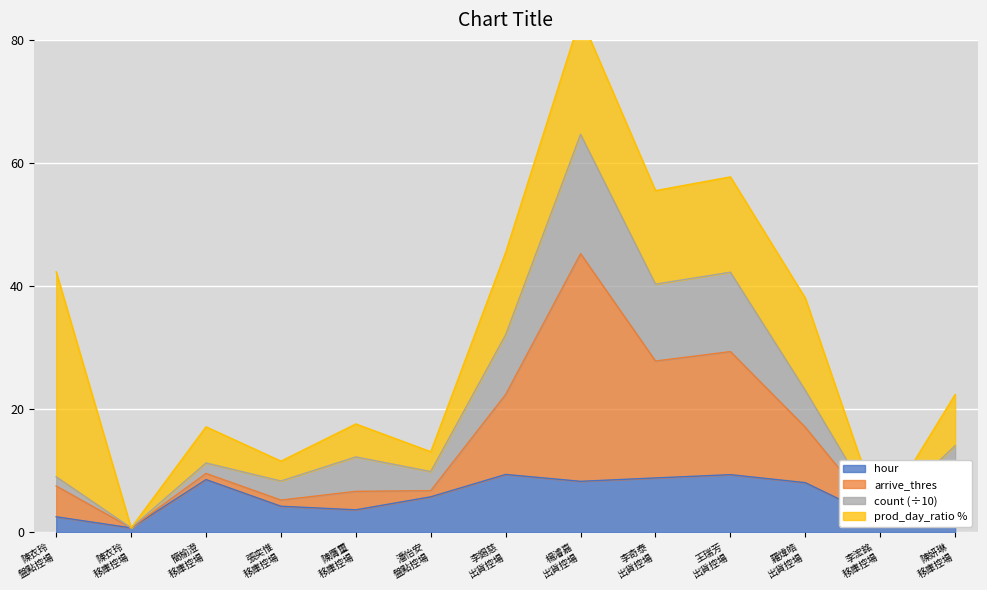

The hour series shows 3.0 at 陳妍琳
移庫控場. True or false?

True